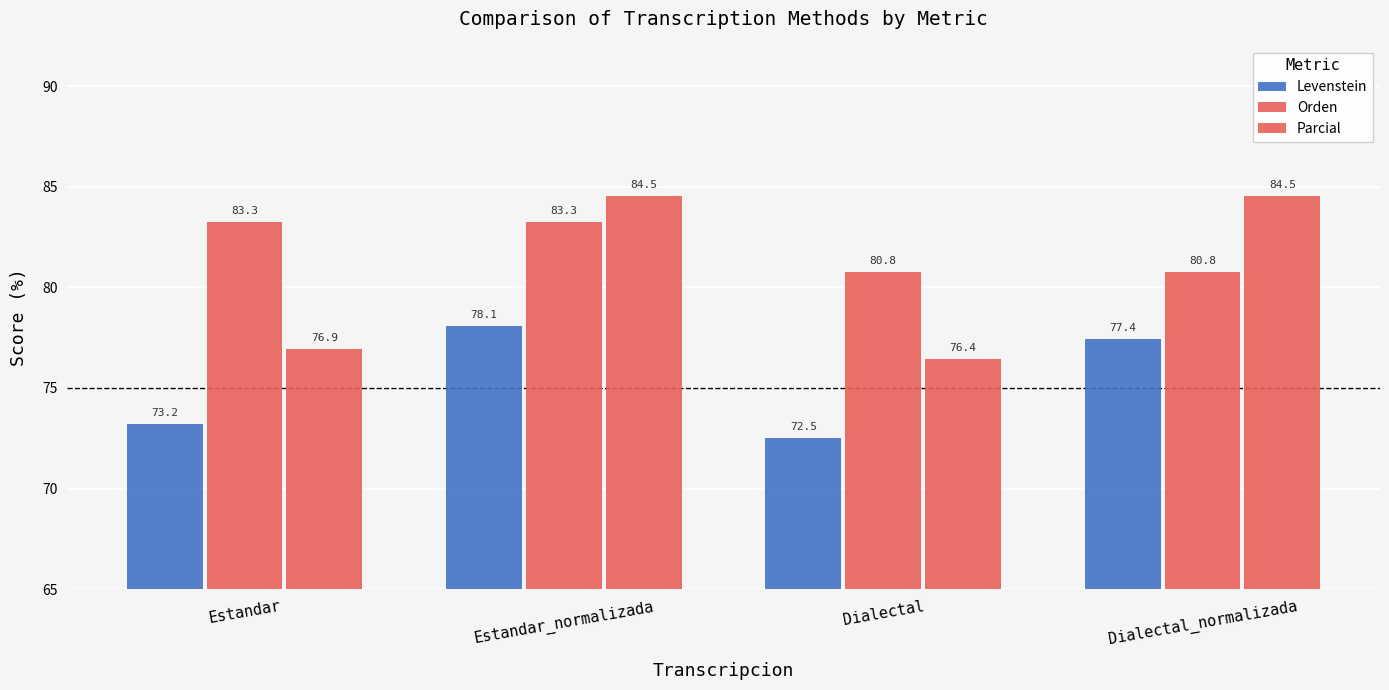

Which category has the lowest value across all series?

Dialectal